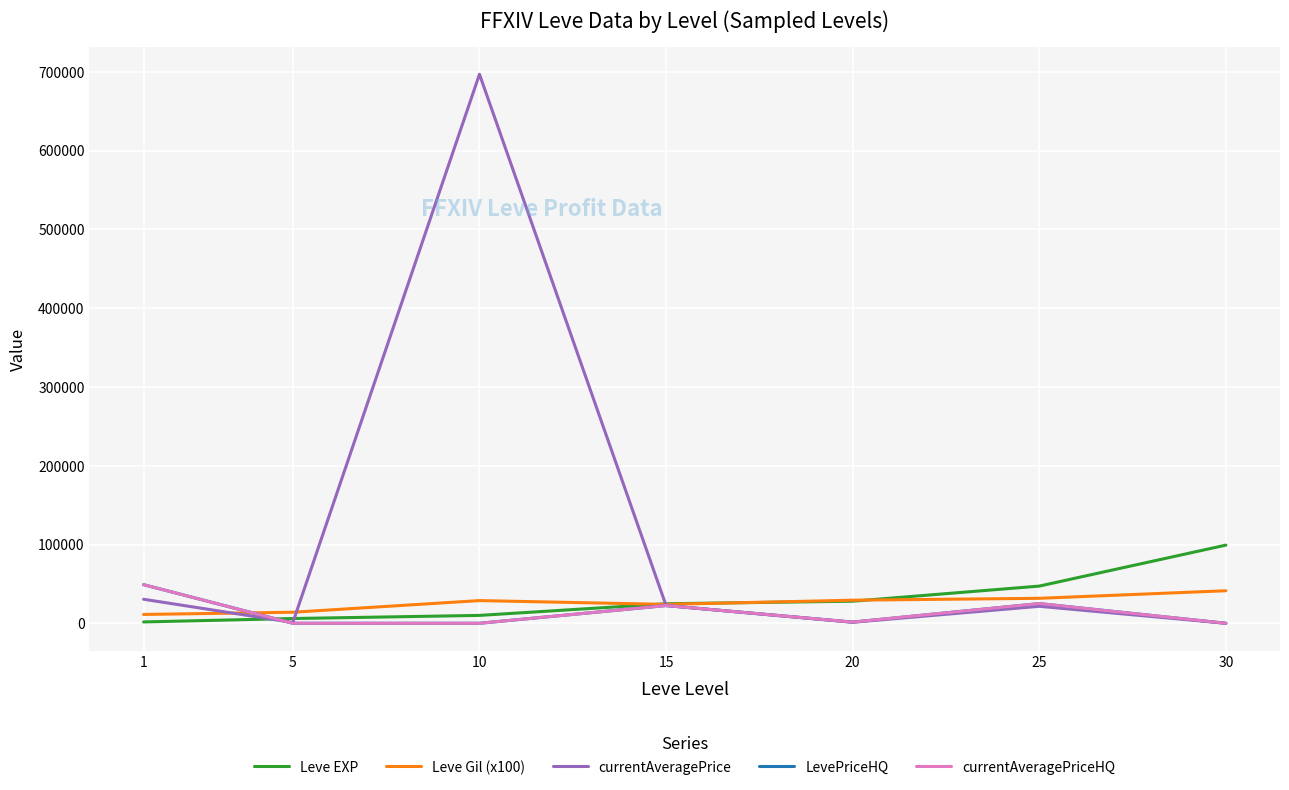

Rank the series by their maximum value, from lowest to highest.

Leve Gil (x100), LevePriceHQ, currentAveragePriceHQ, Leve EXP, currentAveragePrice